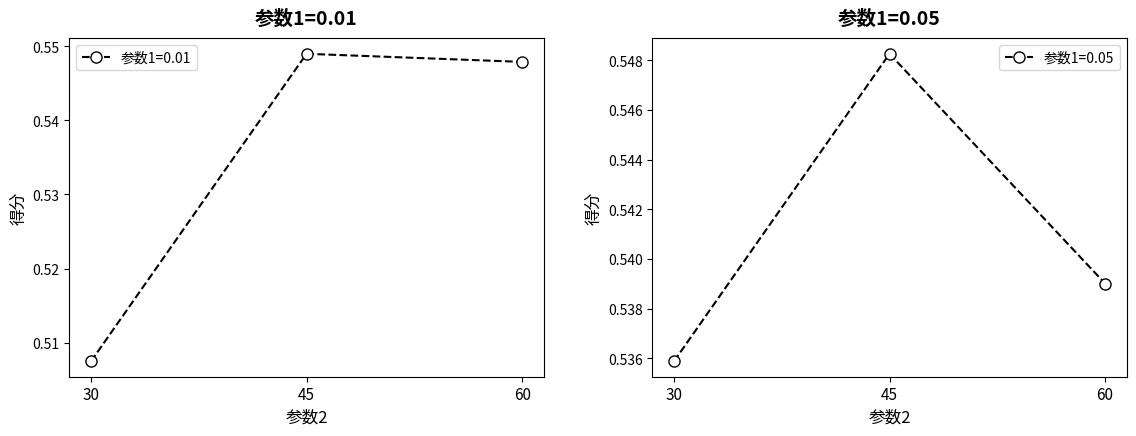

How many 参数1=0.05 values are between 0 and 1?

3